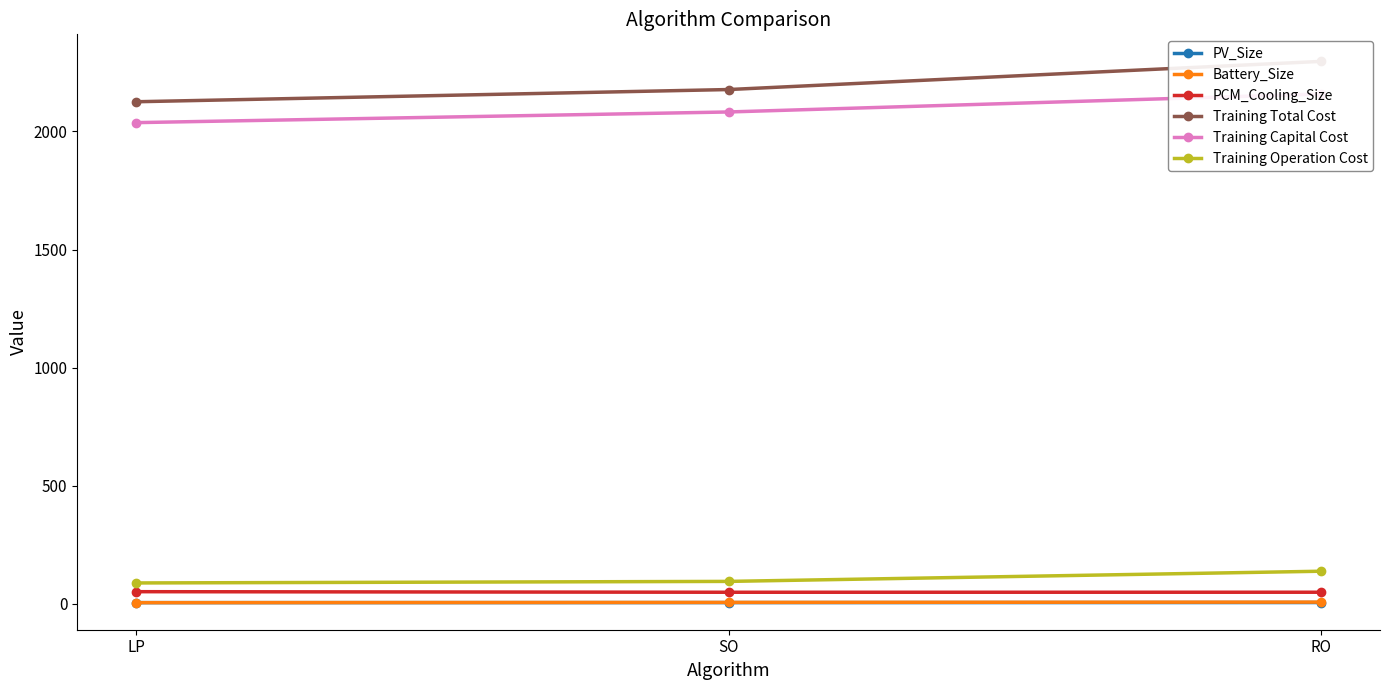

What is the spread (max minus min) of values at SO?

2172.0